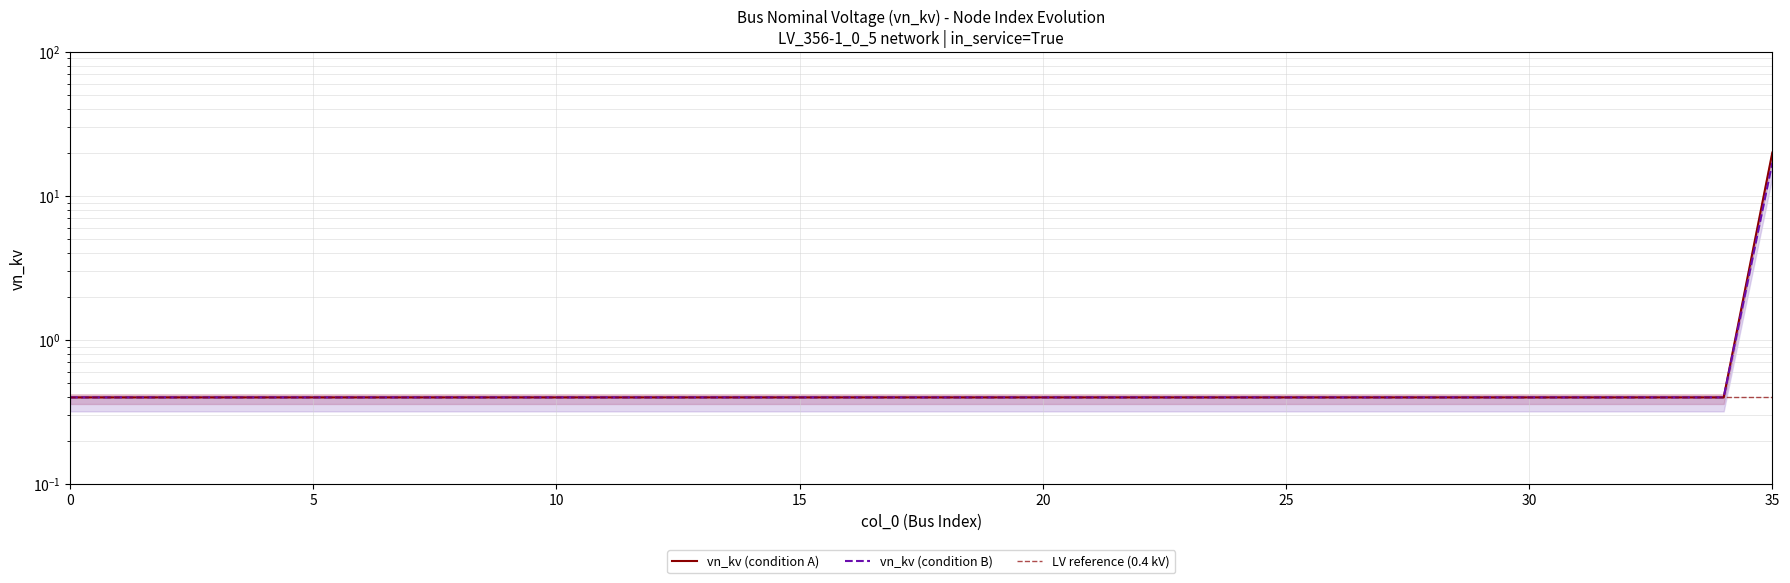

True or false: the data shows 0.4 at 13.

True